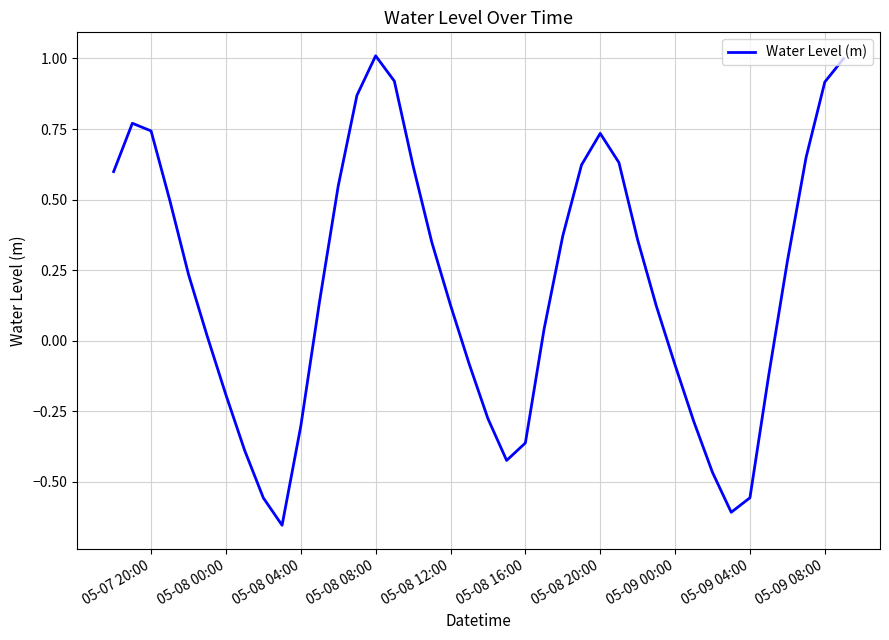

What is the greatest value displayed?

1.0